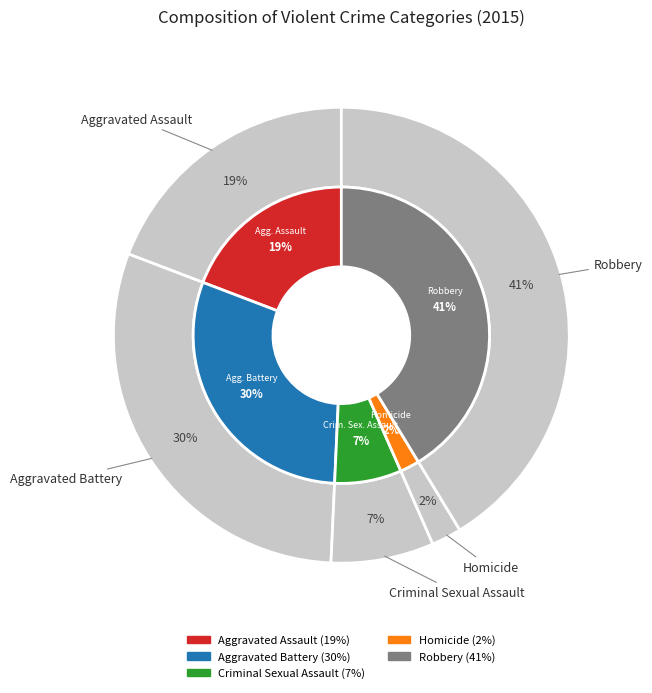

To the nearest percent, what percentage of the pie is Aggravated Assault?

19%